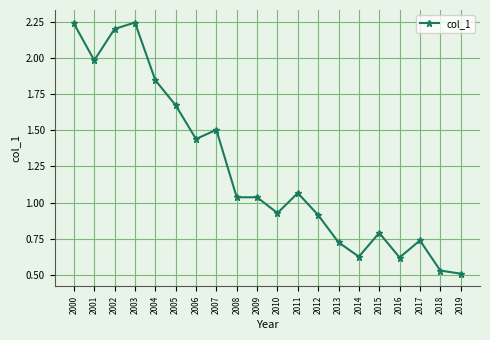

Is it true that the value at 2016 is 1.0?

False